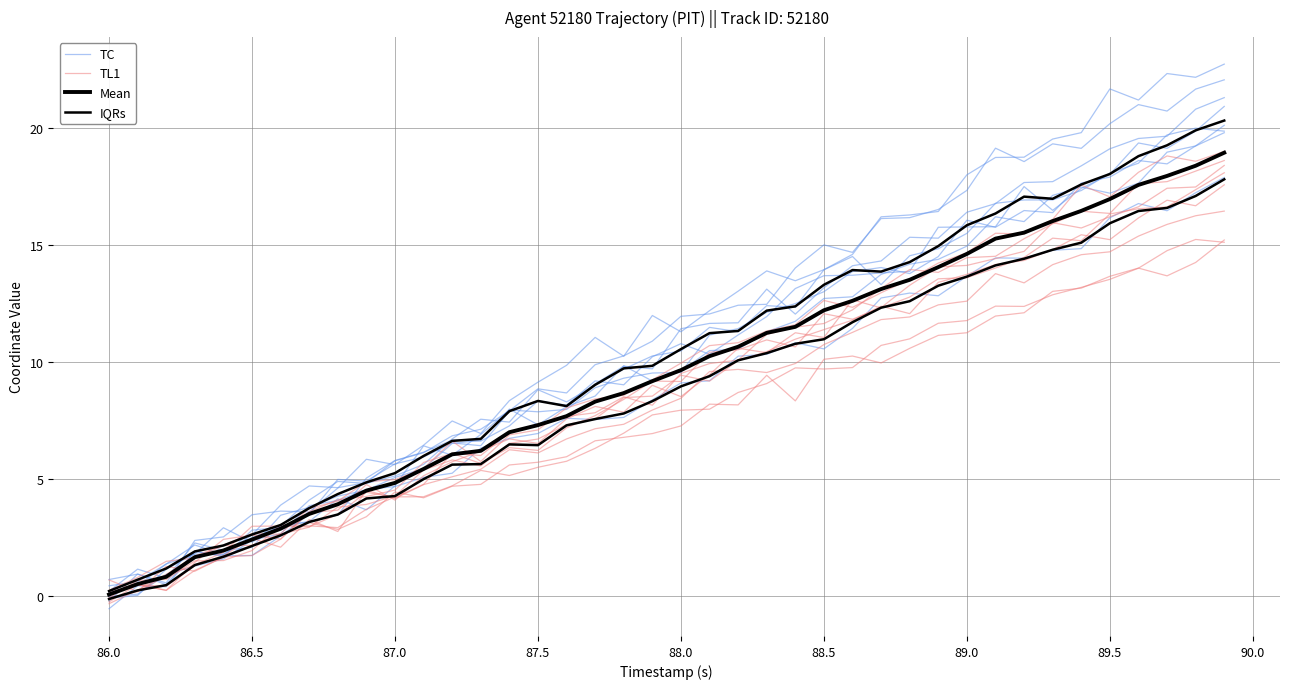

Is it true that TL1 equals 7.6 at 87.5?

False